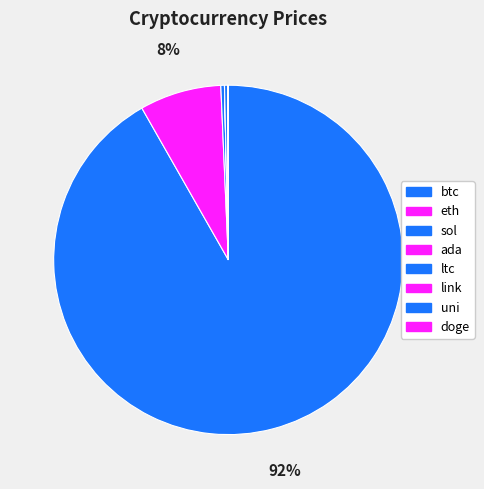

What is the total percentage of uni and sol?

0.4%